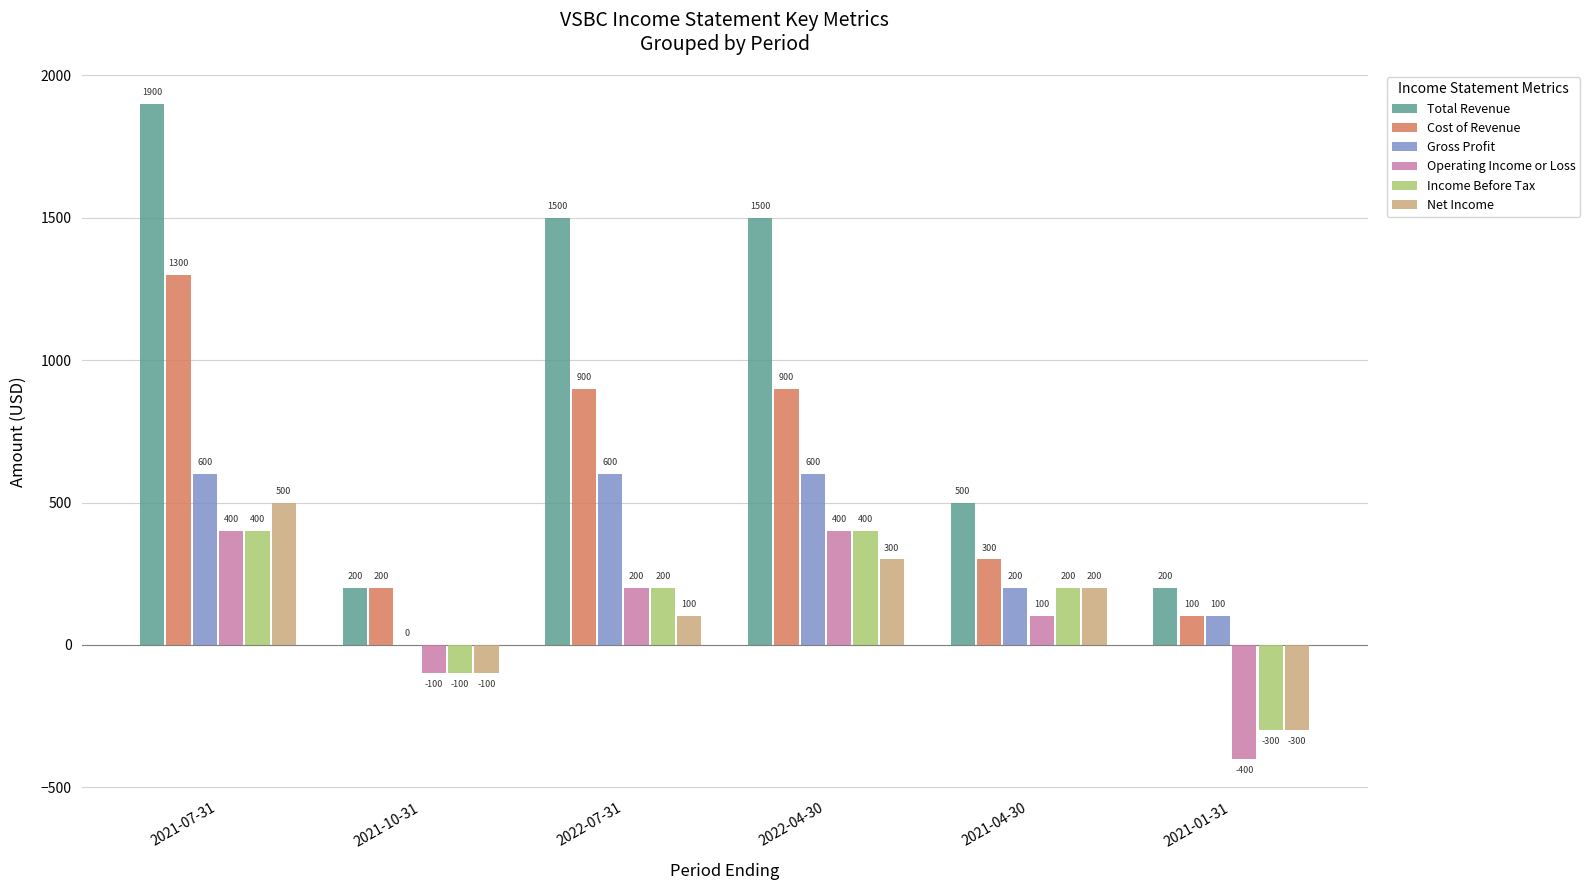

True or false: Operating Income or Loss has a value of -400 at 2021-01-31.

True